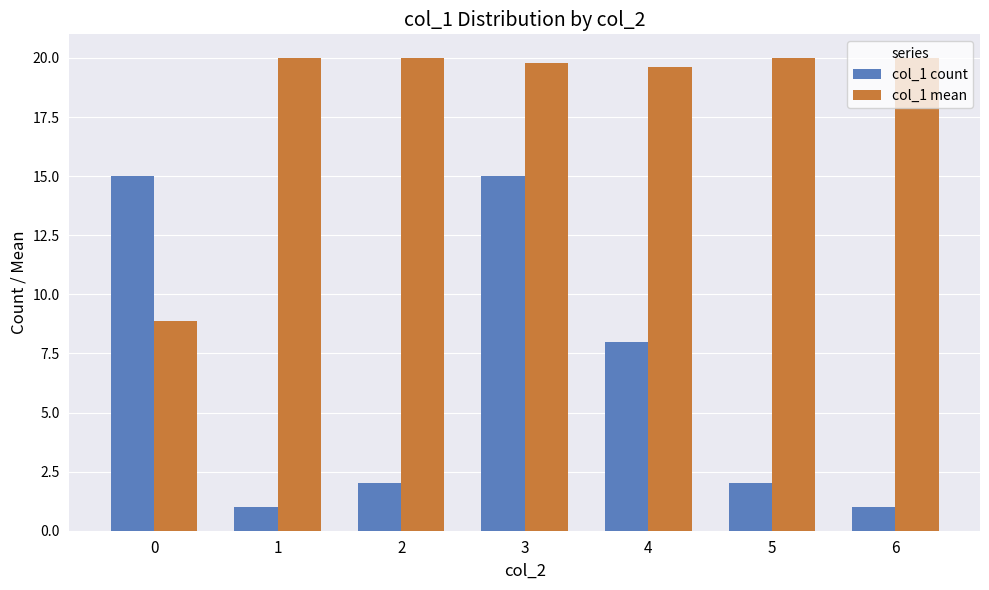

At 4, list the series in order from largest to smallest.

col_1 mean, col_1 count